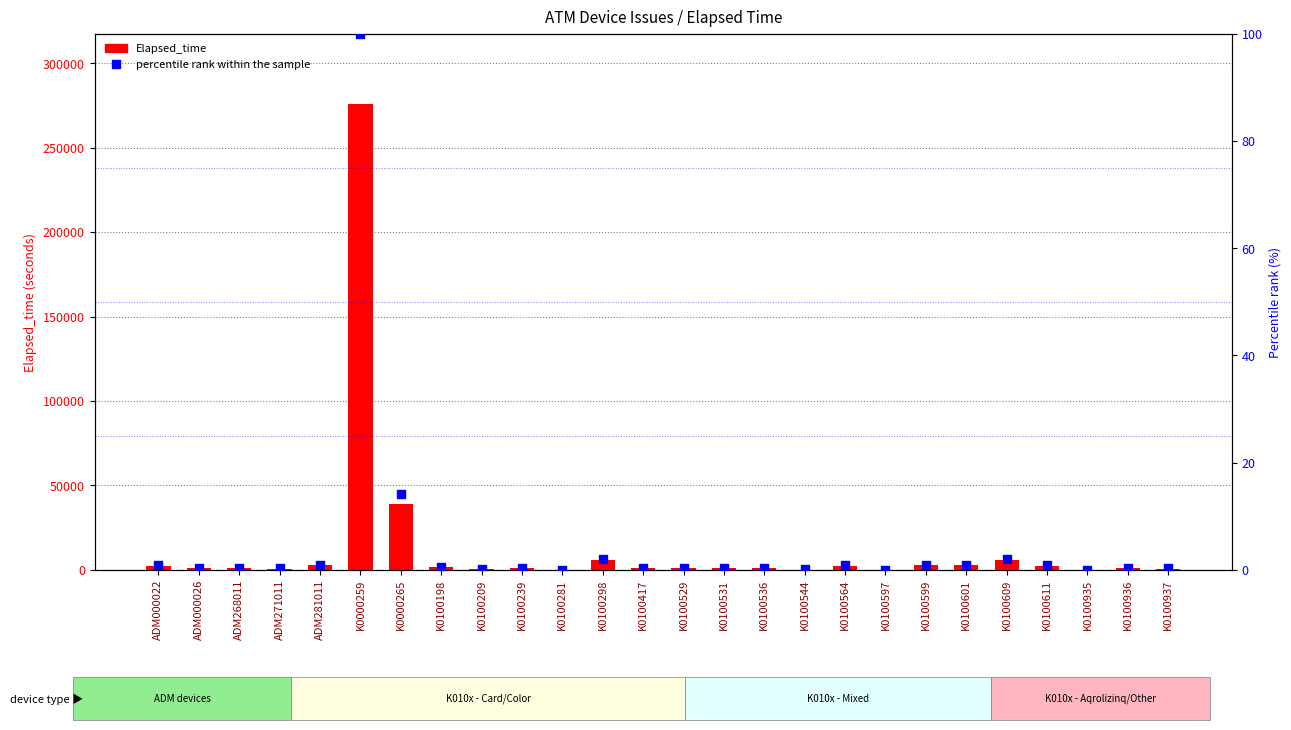

Which series has the largest total across all categories?

Elapsed_time